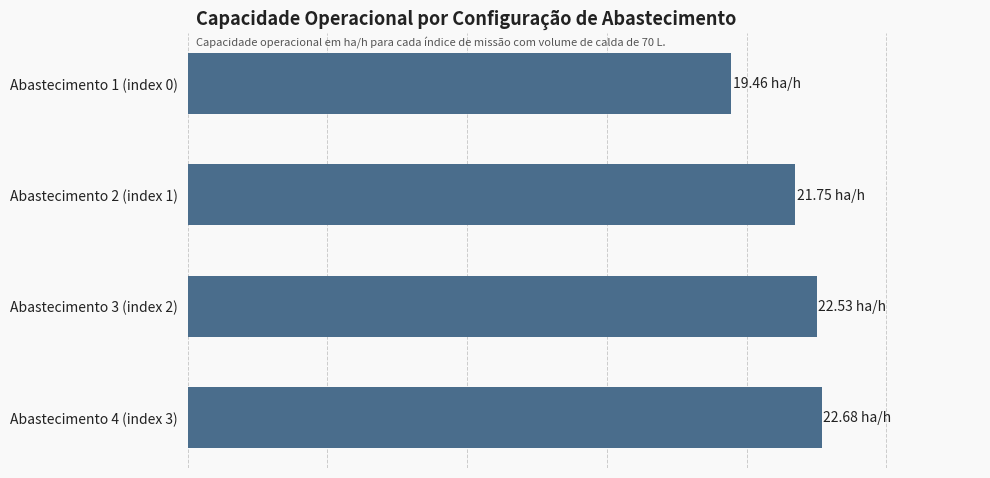

How many bars are there in total?

4